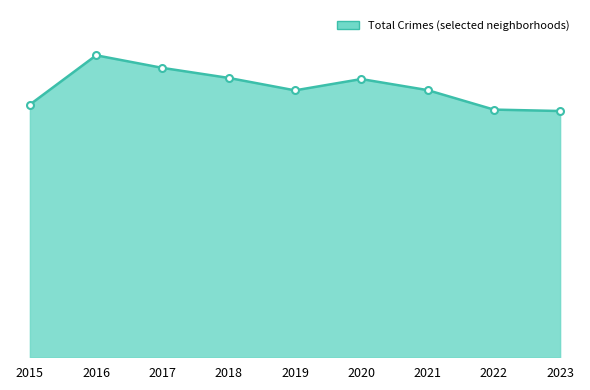

Is this an area chart (filled region under the line)?

Yes